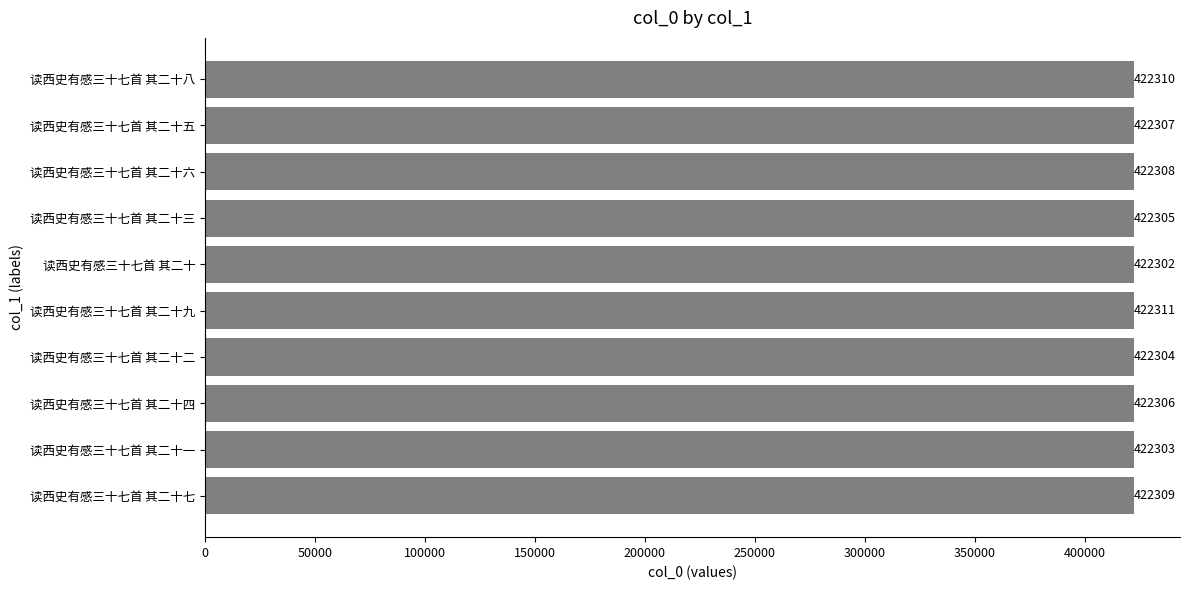

Count the number of categories in the chart.

10